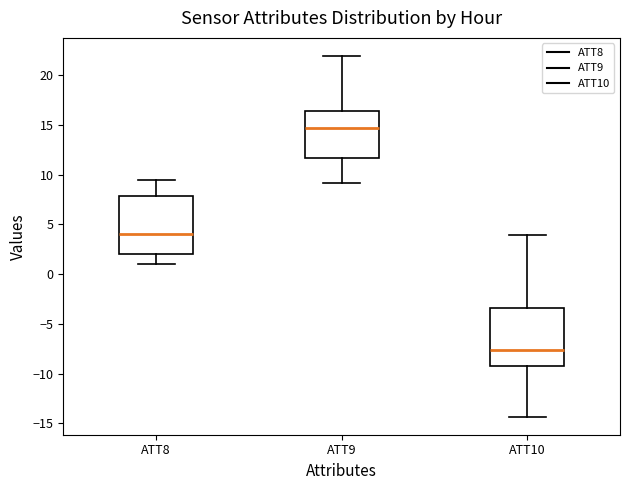

Reading left to right, read every box against the y-axis: the position of its median line, the range the box covers, and the ends of its whiskers. The values are not printed on the chart, so give them approximately, as read against the axis.

ATT8: median 4.0, box 2.0 to 8.0, whiskers 1.0 to 9.5
ATT9: median 14.5, box 11.5 to 16.5, whiskers 9.0 to 22.0
ATT10: median -7.5, box -9.5 to -3.5, whiskers -14.5 to 4.0